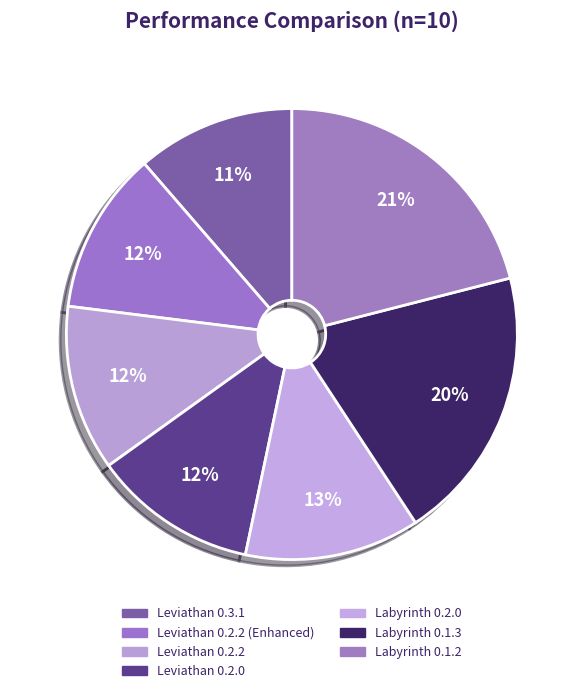

How many slices are in this pie chart?

7